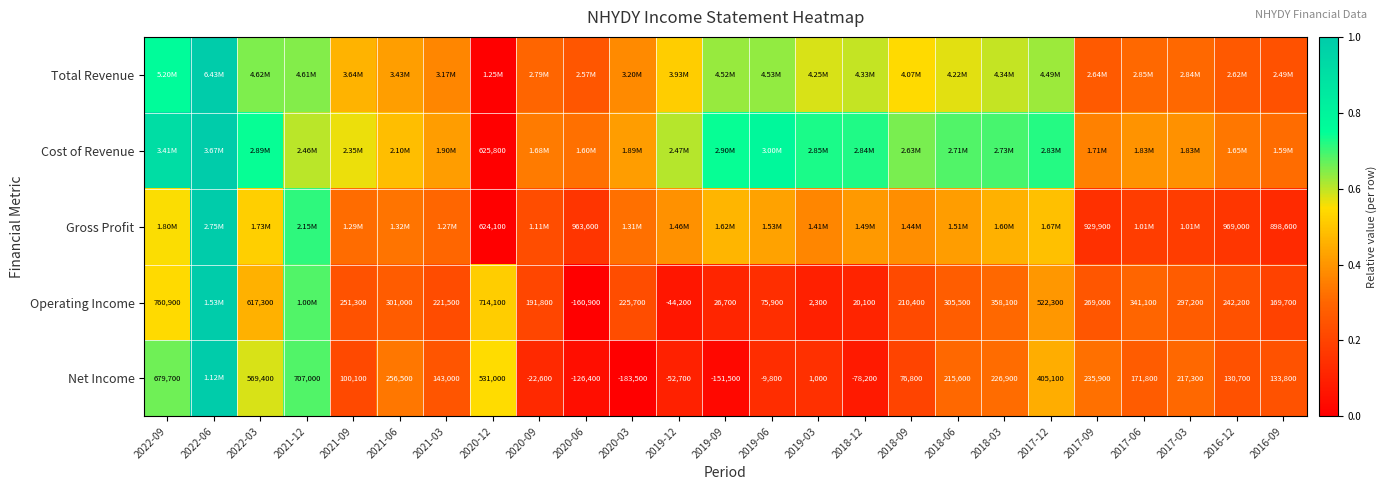

Which has a higher value, 2021-09 or 2019-03?

2019-03